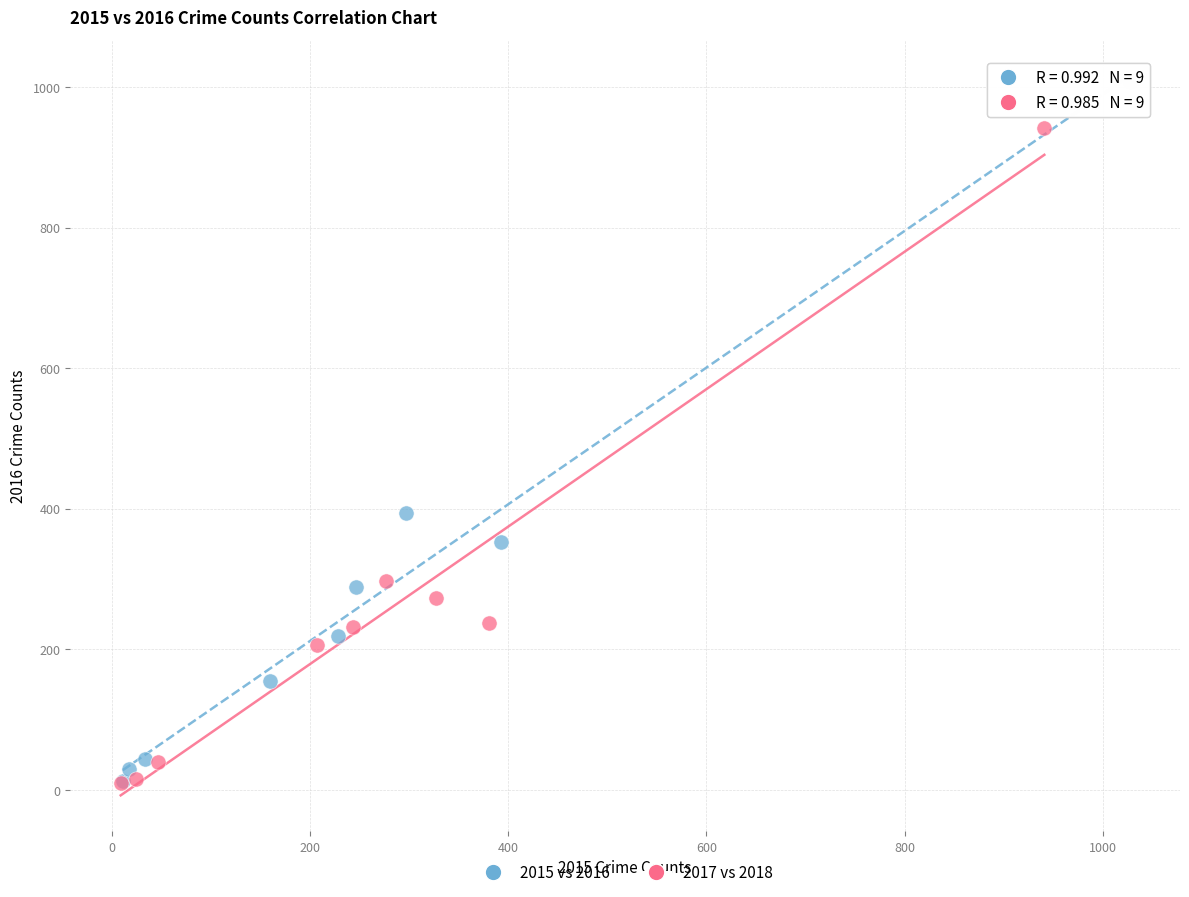

Which series contains the highest Y value?

2015 vs 2016